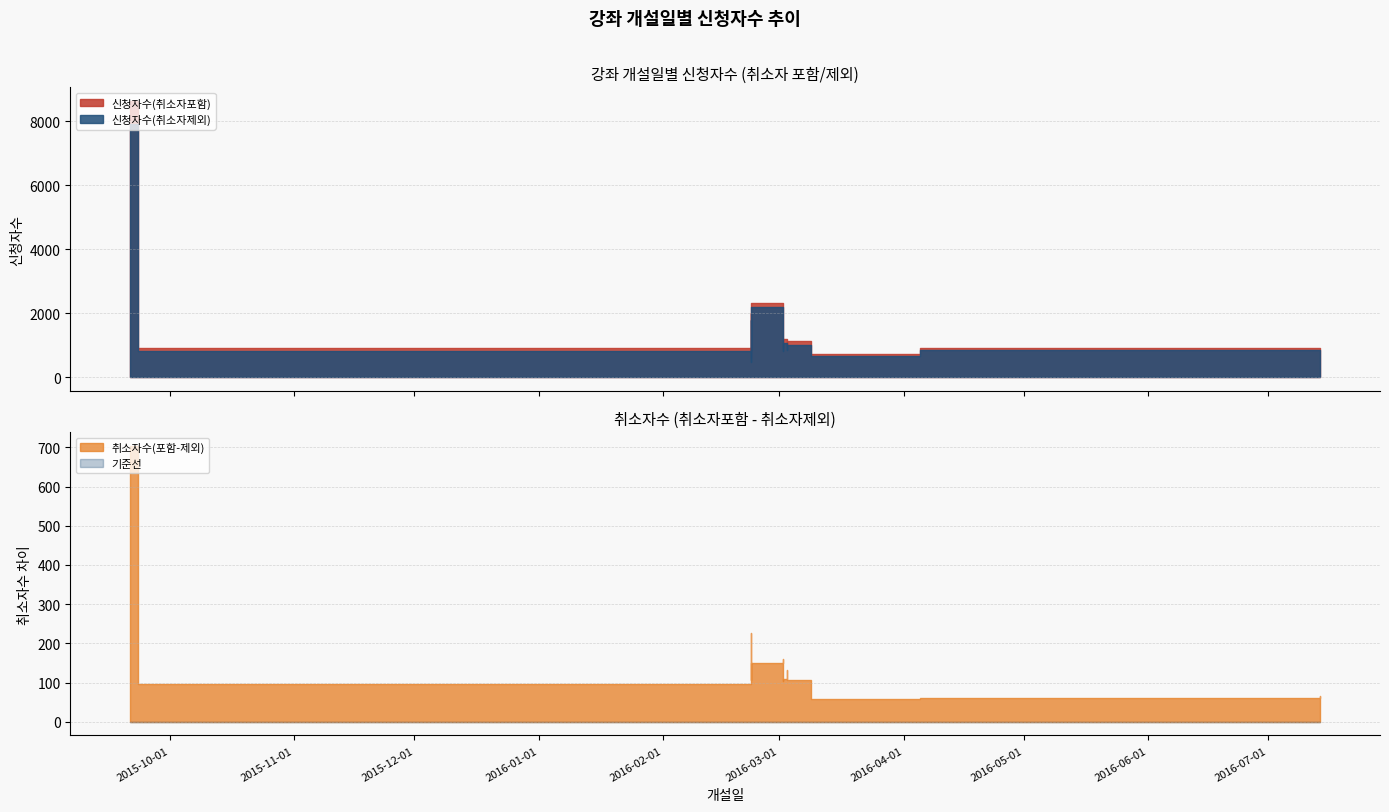

Which series has the widest spread of values?

신청자수(취소자포함)